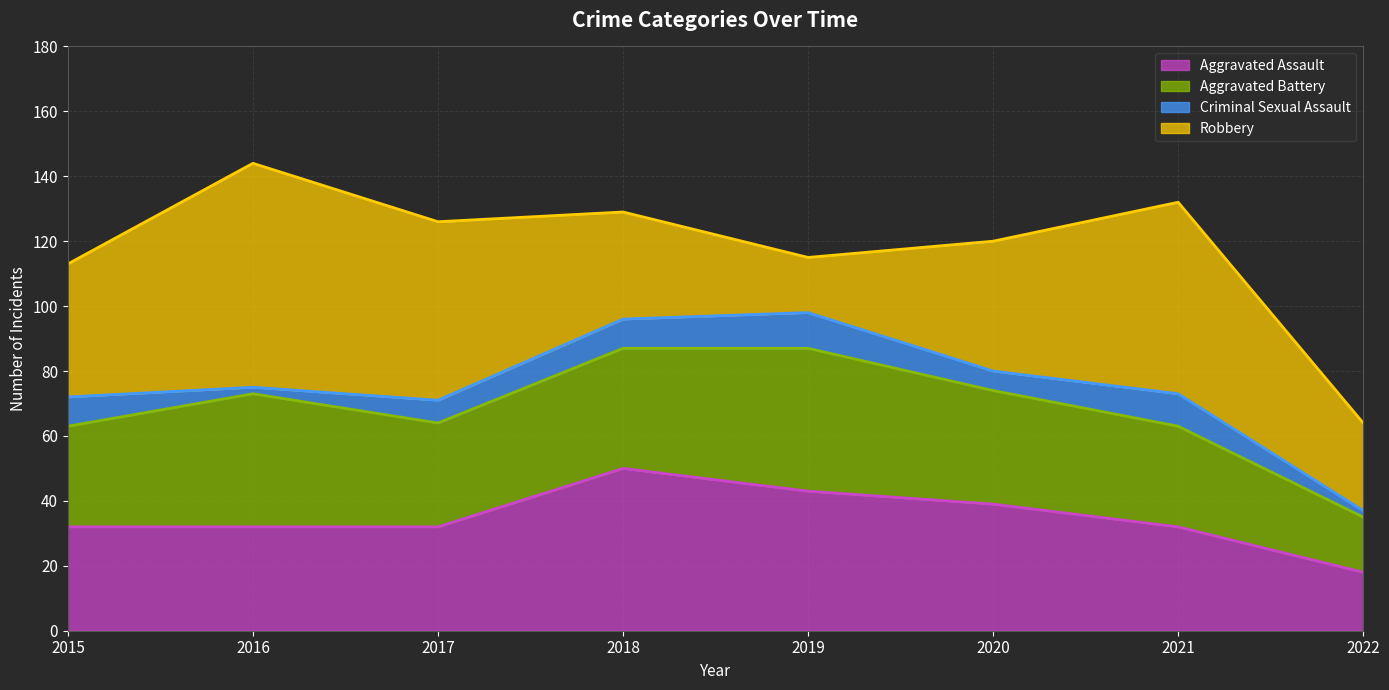

Which series changed the most between 2017 and 2021?

Robbery